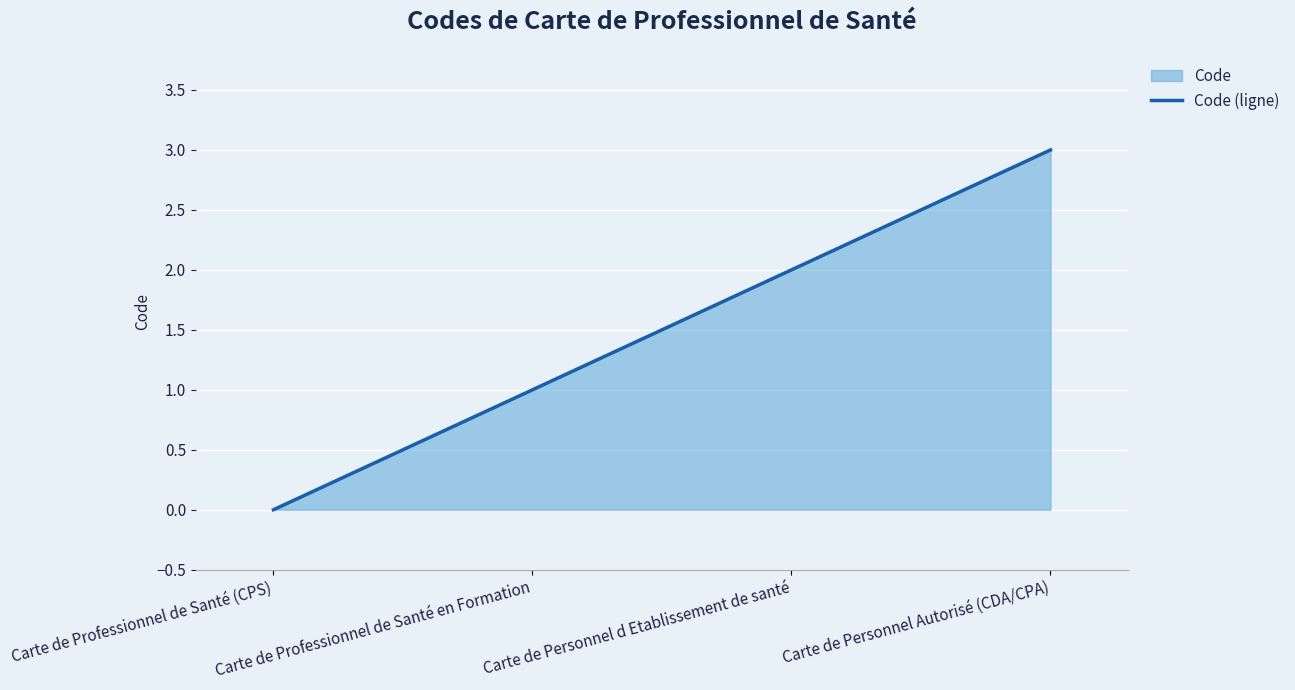

Where is the data nearest to the value 1?

Carte de Professionnel de Santé en Formation